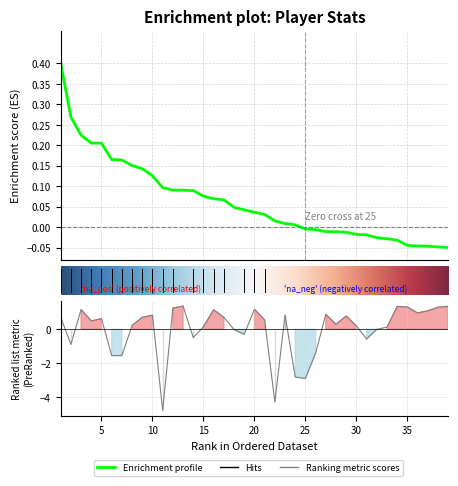

At how many categories does at least one series exceed -1?

39